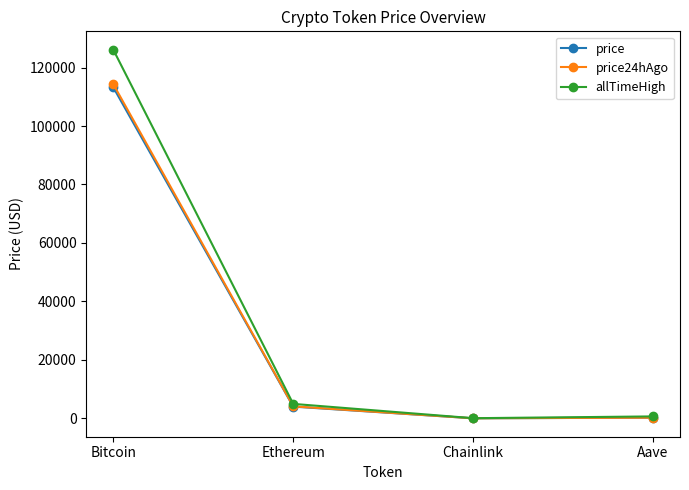

Where does the allTimeHigh series first go above 4946?

Bitcoin